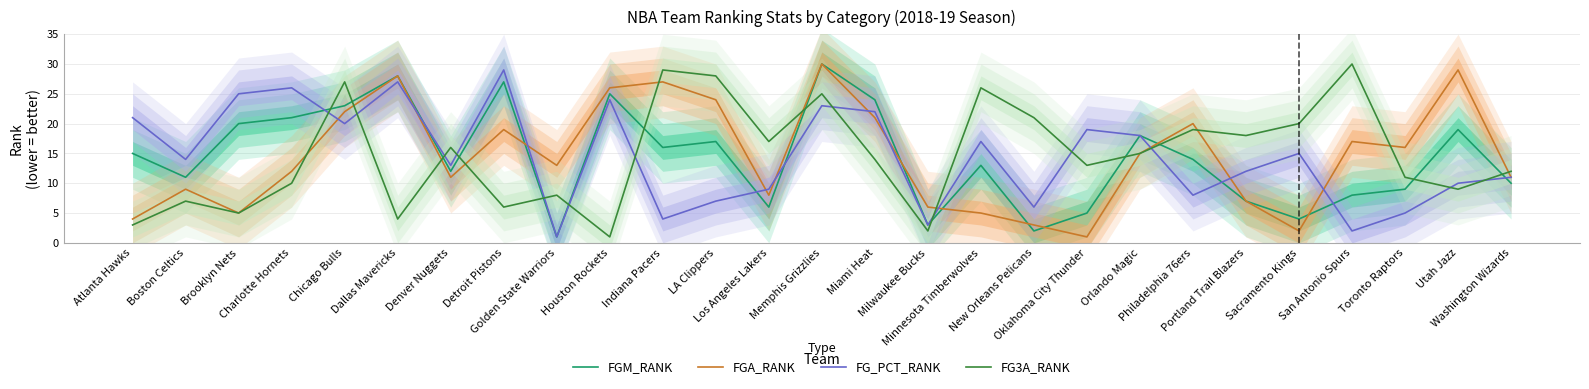

What is the sum of the FG_PCT_RANK values at New Orleans Pelicans and Charlotte Hornets?

32